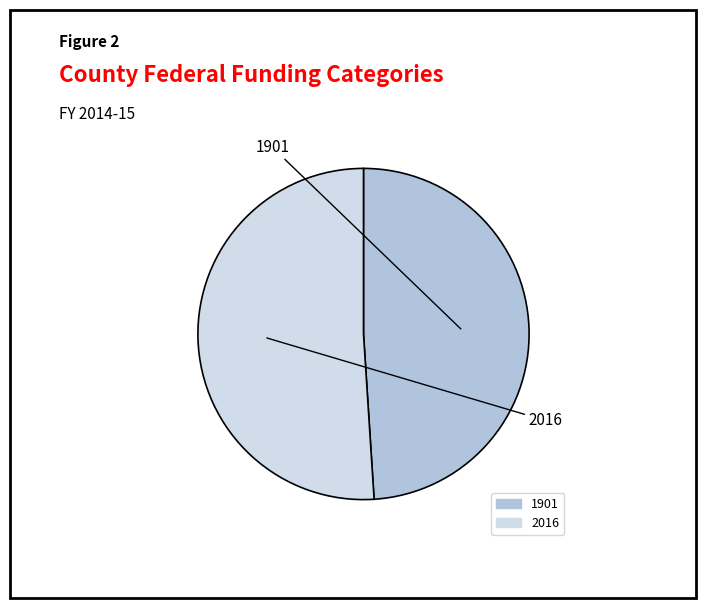

Which category has the smallest portion of the pie?

1901